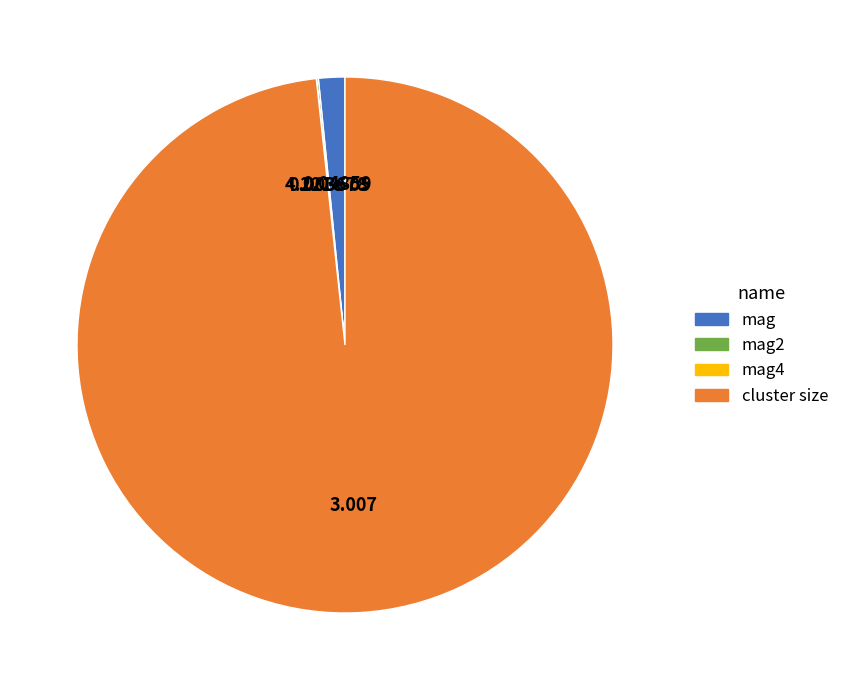

Which slice is the largest?

cluster size